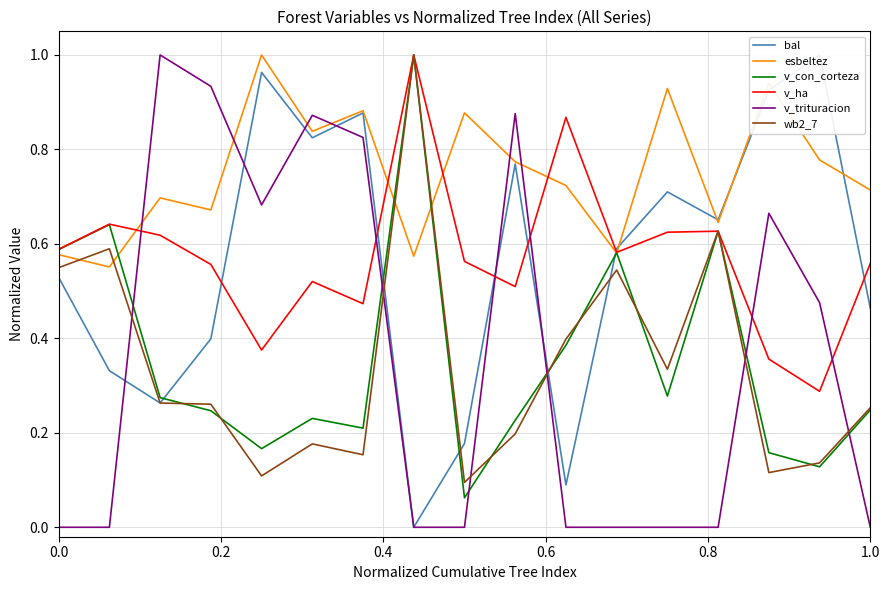

Which series ends up on top after the final intersection of v_con_corteza and v_trituracion?

v_con_corteza